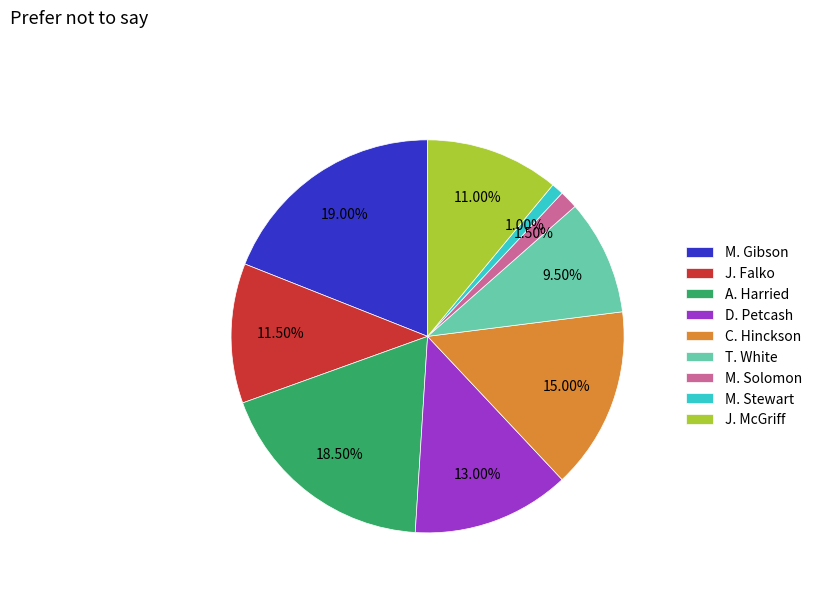

How many segments does this pie chart have?

9